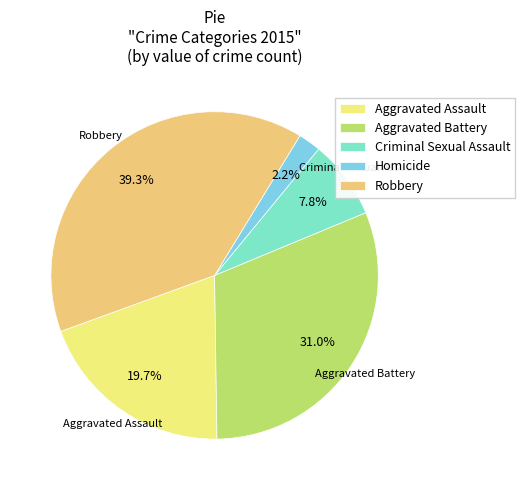

Is the sum of Criminal Sexual Assault and Aggravated Battery greater than half?

No